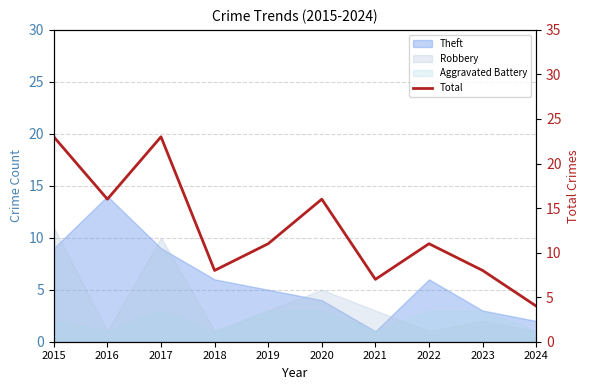

How many interior local valleys (lower than both neighbors) does the data have?

3